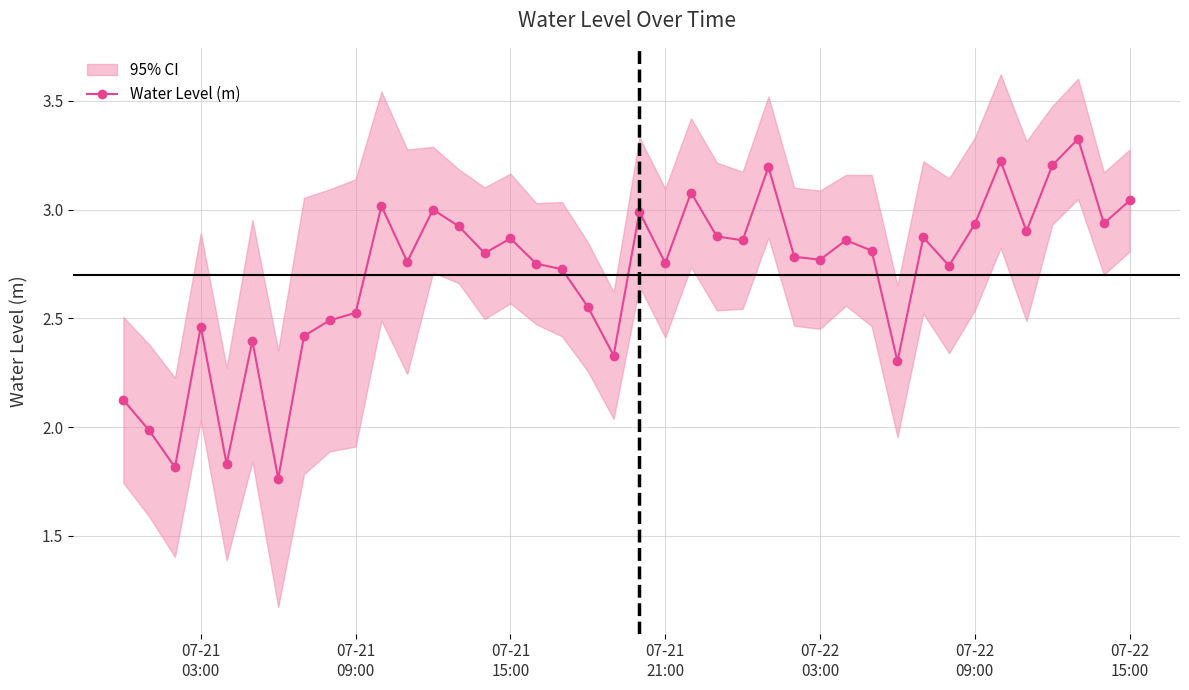

True or false: Water Level (m) has more than 2 interior local peaks.

True